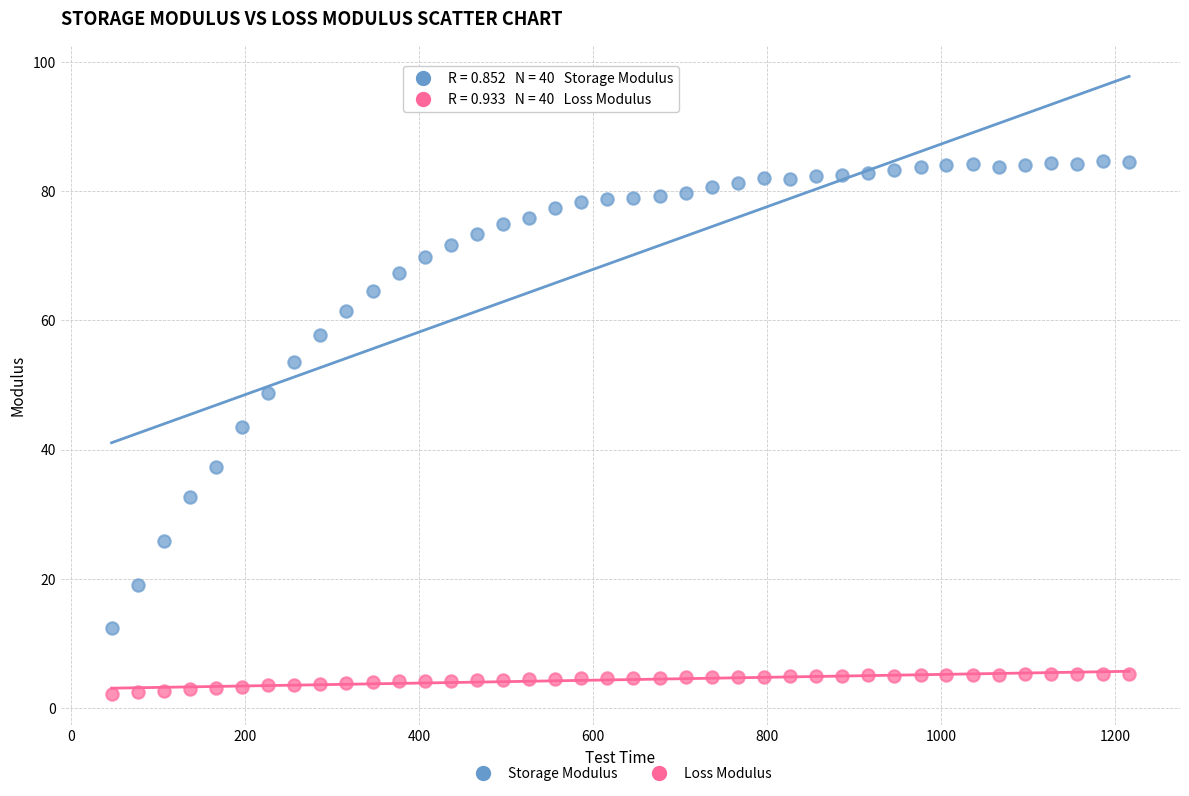

Which series contains the lowest Y value?

Loss Modulus